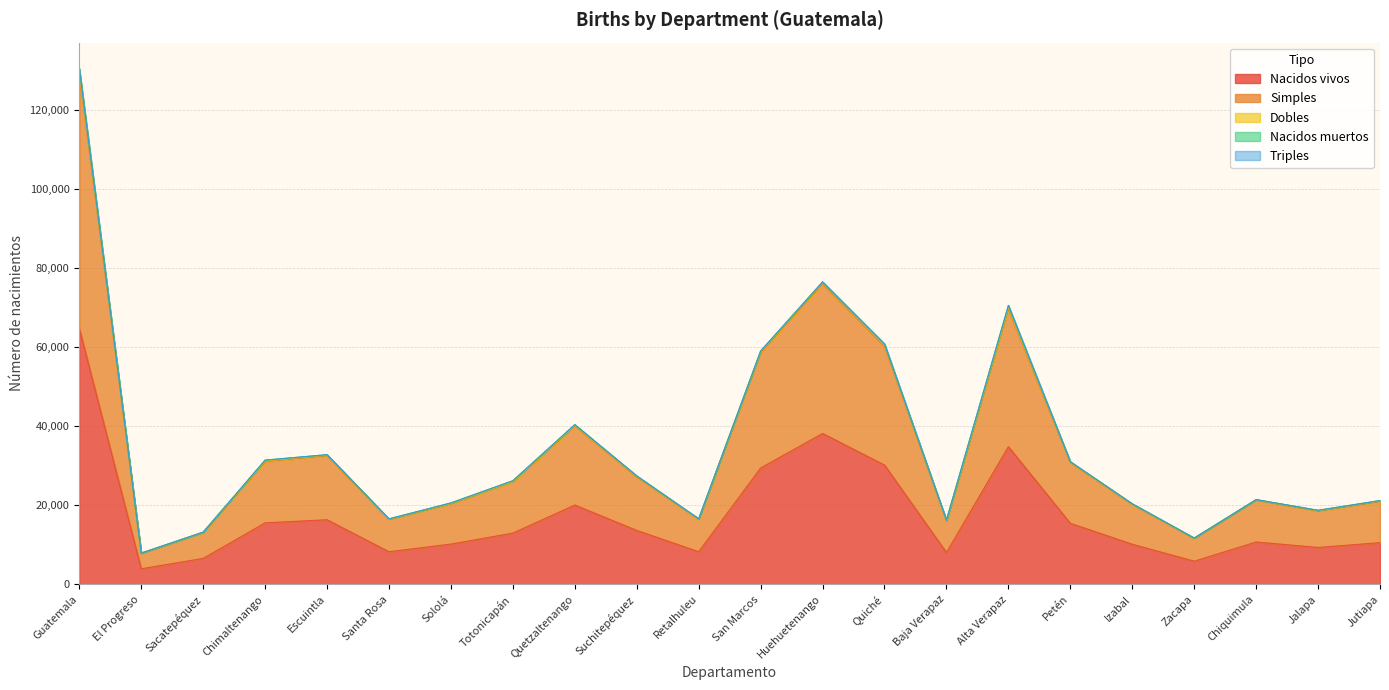

True or false: Nacidos vivos has a value of 20050 at Quetzaltenango.

True